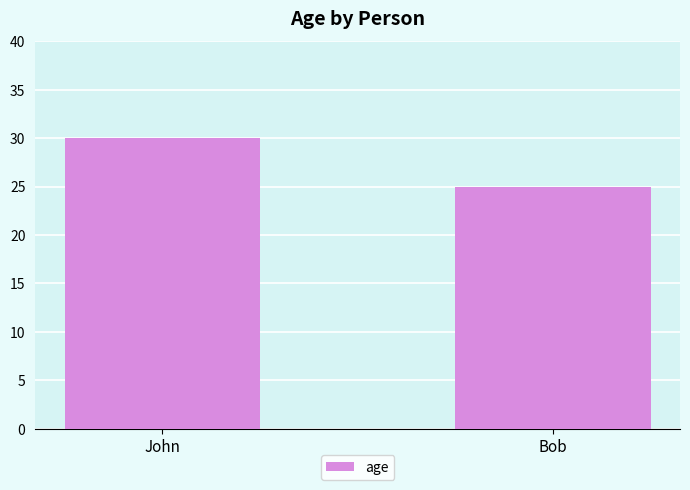

Reading left to right, extract all data points from this chart.

John=30	Bob=25